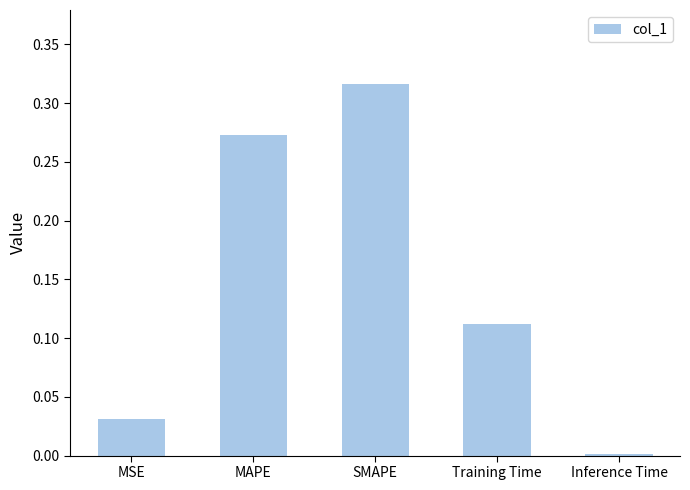

What is the sum of all values?

0.7